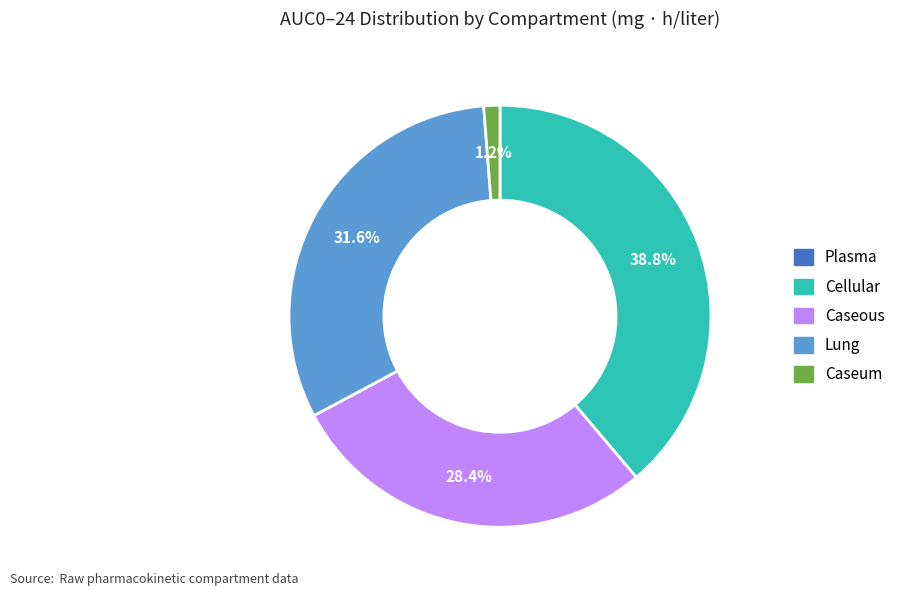

To the nearest percent, what is the average slice percentage?

20%